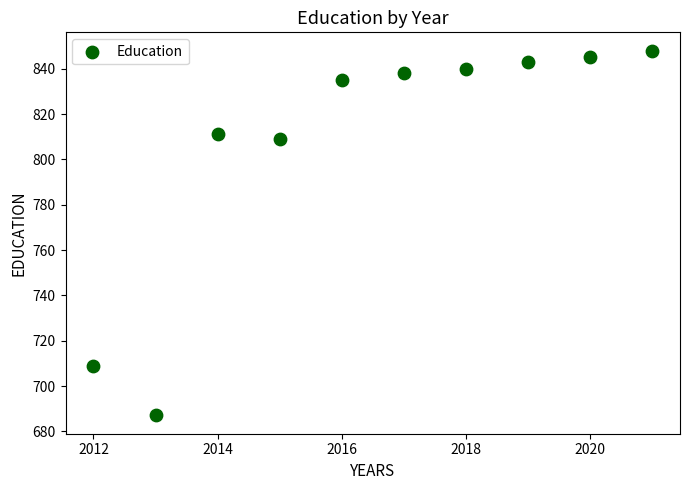

What is the range of Y values (max minus min)?

161